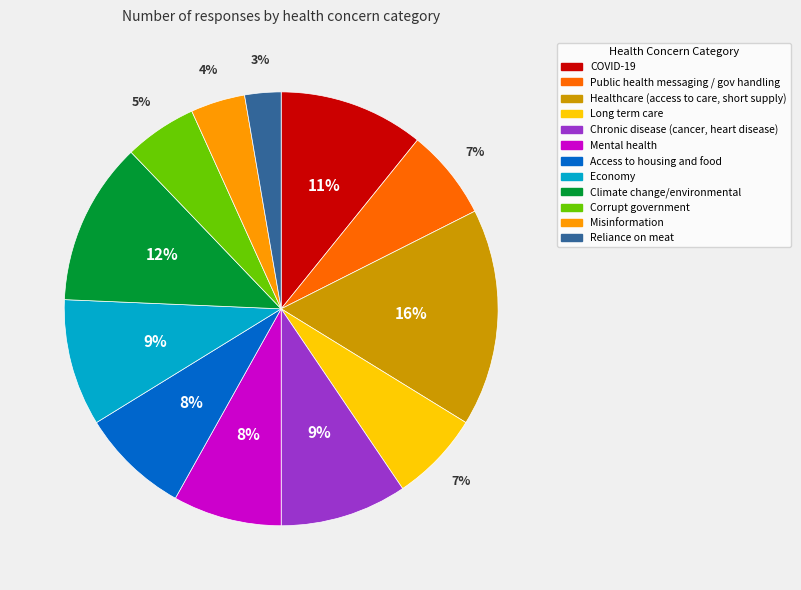

To the nearest percent, what portion does COVID-19 represent?

11%